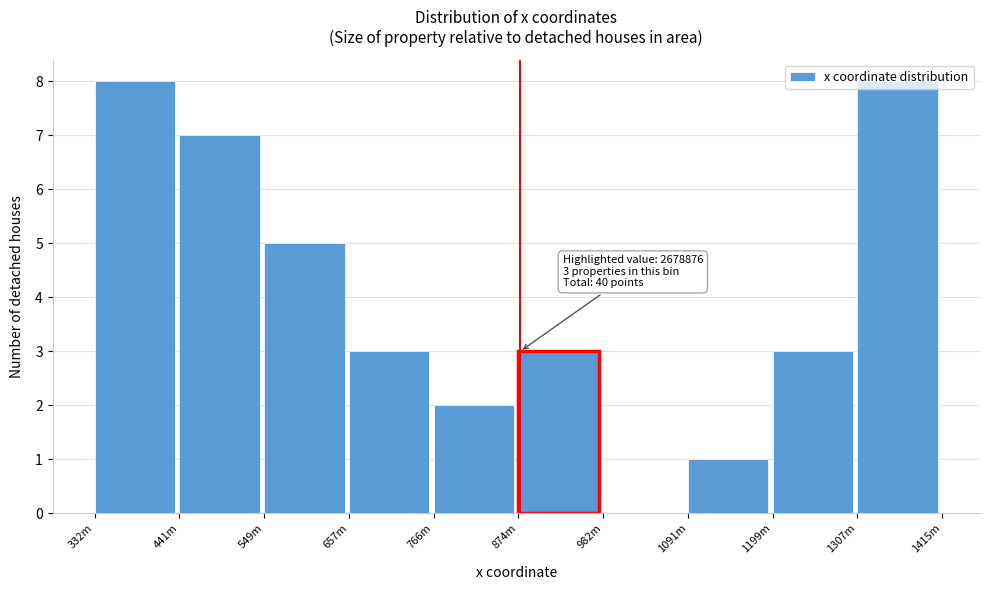

What is the greatest value displayed?

8